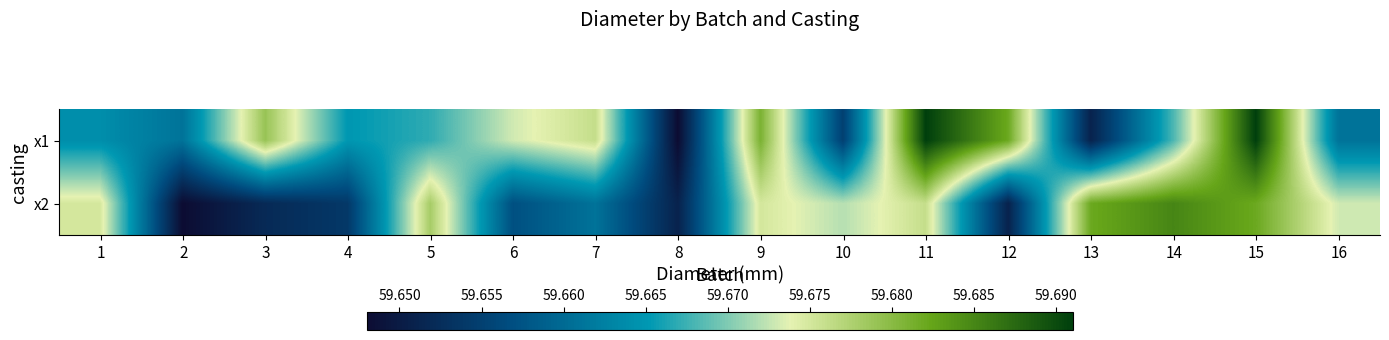

Which series has the widest spread of values?

x1